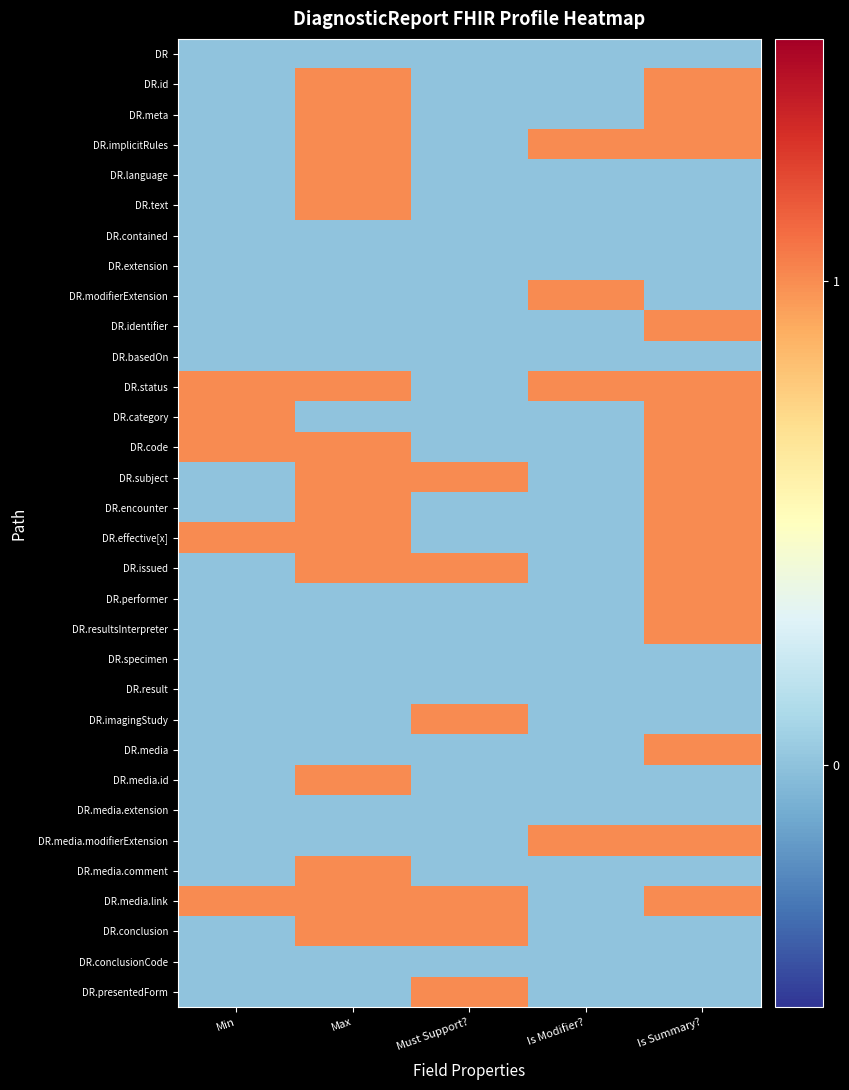

What is the difference between the highest and lowest values at Must Support??

1